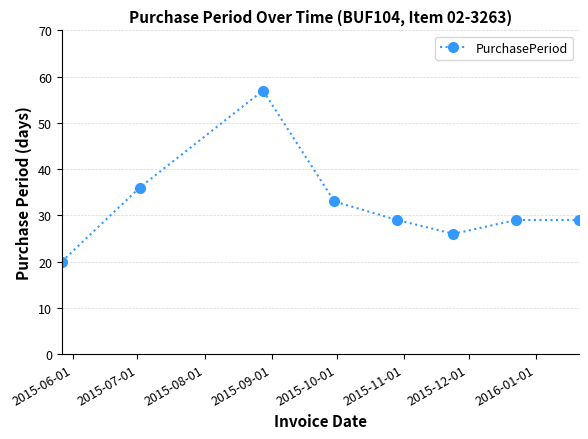

What is the average value?

32